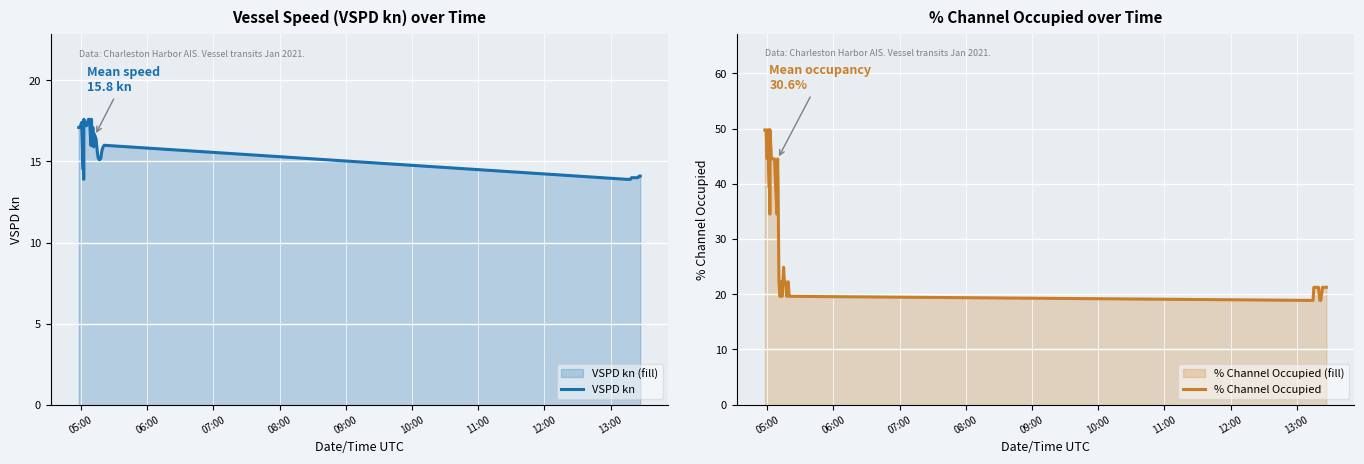

Reading right to left, what are all the values shown in this chart?

VSPD kn: 14.1	14.1	14.0	14.0	14.0	14.0	14.0	14.0	13.9	13.9	13.9	16.0	15.9	15.7	15.2	15.1	15.2	15.5	16.4	16.6	16.7	15.9	17.1	16.0	17.6	17.6	16.0	17.6	17.6	17.3	17.2	17.3	17.6	13.9	17.5	14.5	17.4	17.3	17.1	17.1
% Channel Occupied: 21.2	21.2	21.2	21.2	18.9	18.9	21.2	21.2	21.2	21.2	18.9	19.6	19.6	22.2	19.6	22.2	22.2	24.9	19.6	22.2	19.6	19.6	22.2	39.2	44.5	39.2	34.5	39.2	44.5	44.5	44.5	44.5	49.8	34.5	49.8	39.2	49.8	44.5	49.8	49.8